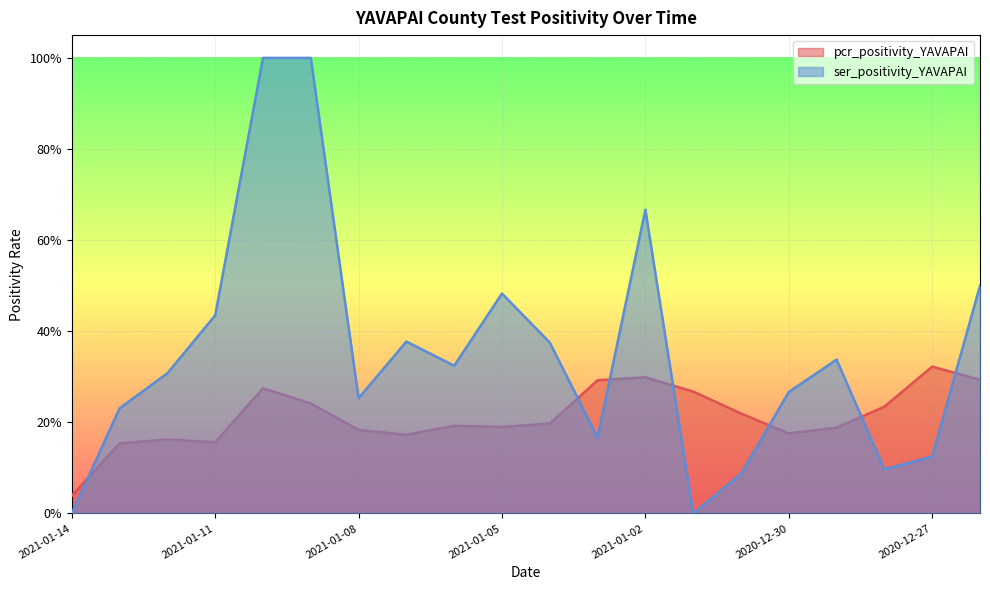

Which has a higher value, 2021-01-08 or 2021-01-07?

2021-01-08